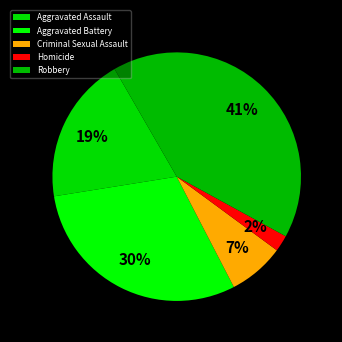

To the nearest percent, what is the combined percentage of Homicide and Criminal Sexual Assault?

9%